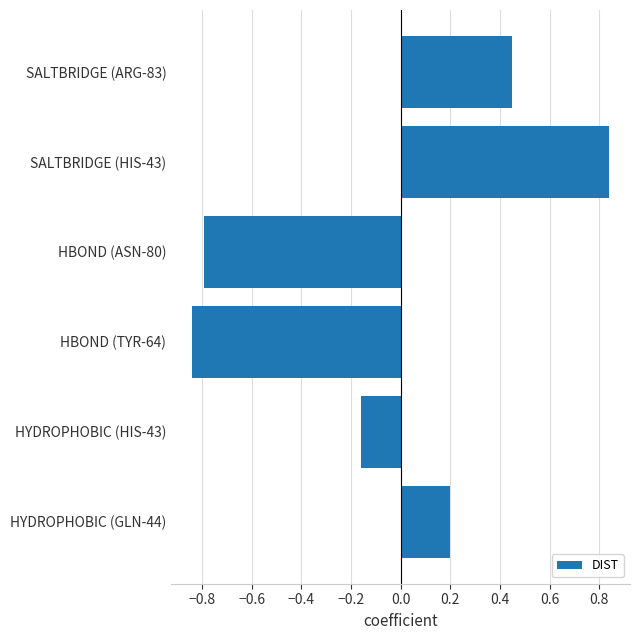

At which label is the value closest to 0?

HYDROPHOBIC (HIS-43)